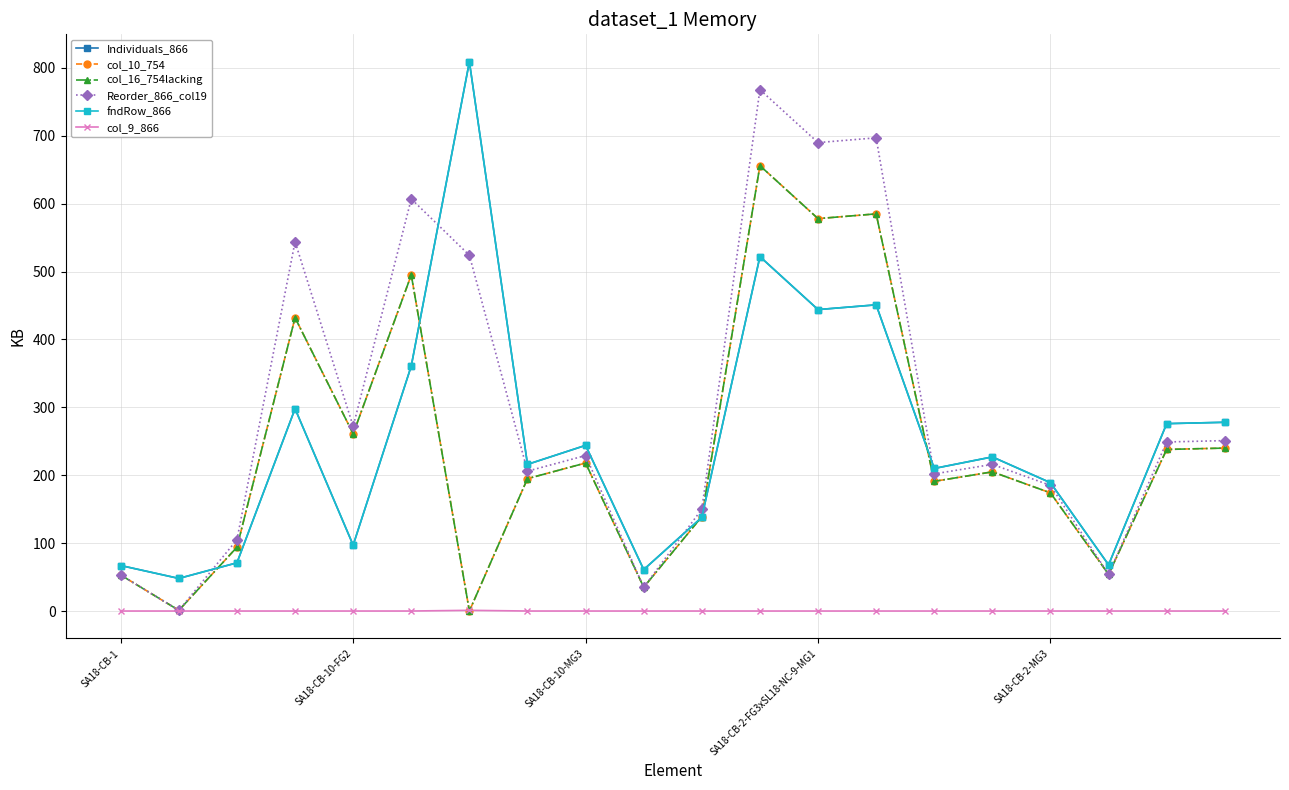

At which category is the sum across all series the highest?

11